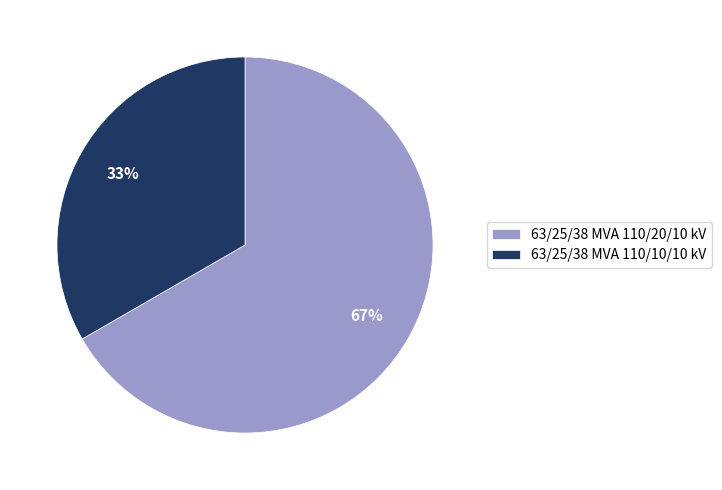

To the nearest percent, what portion does 63/25/38 MVA 110/10/10 kV represent?

33%